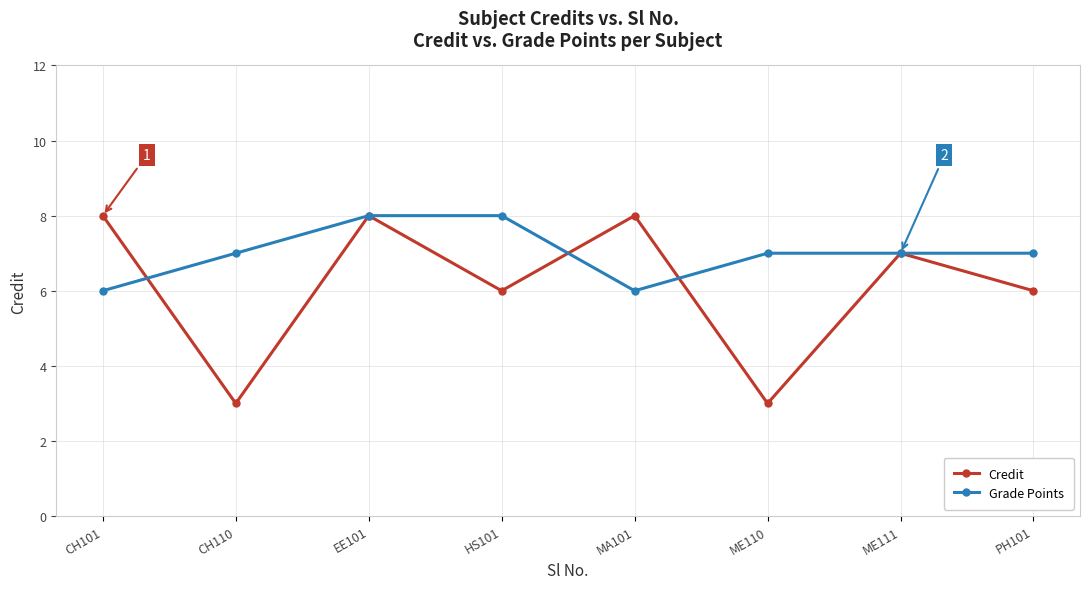

At ME110, list the series in order from largest to smallest.

Grade Points, Credit